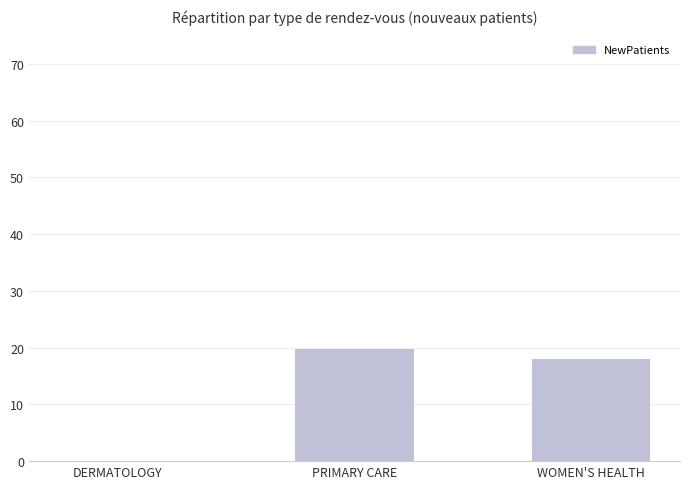

Is it true that the value at WOMEN'S HEALTH is 18.0?

True